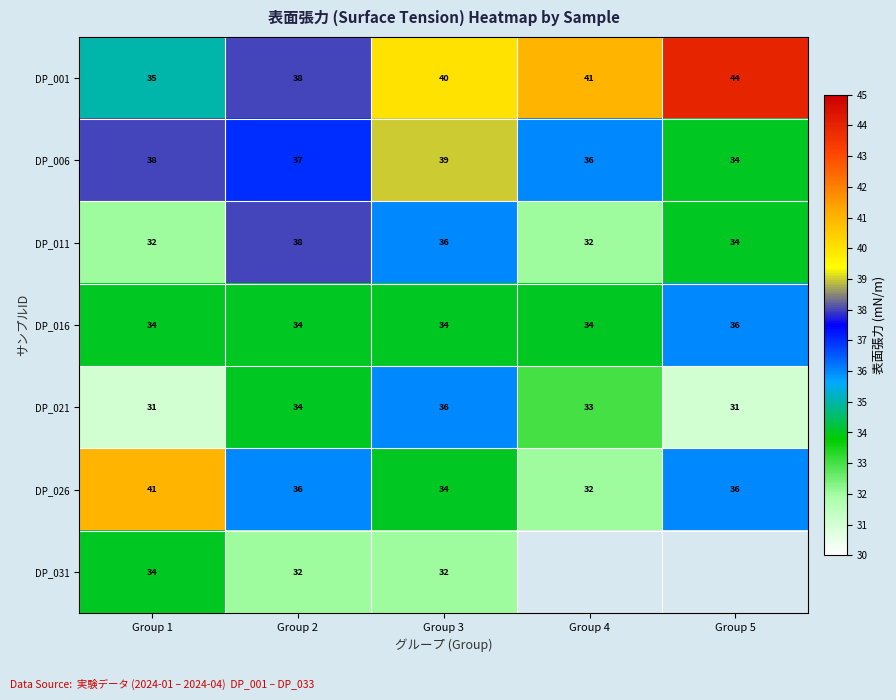

What is the difference between the maximum and minimum values in the DP_006 series?

5